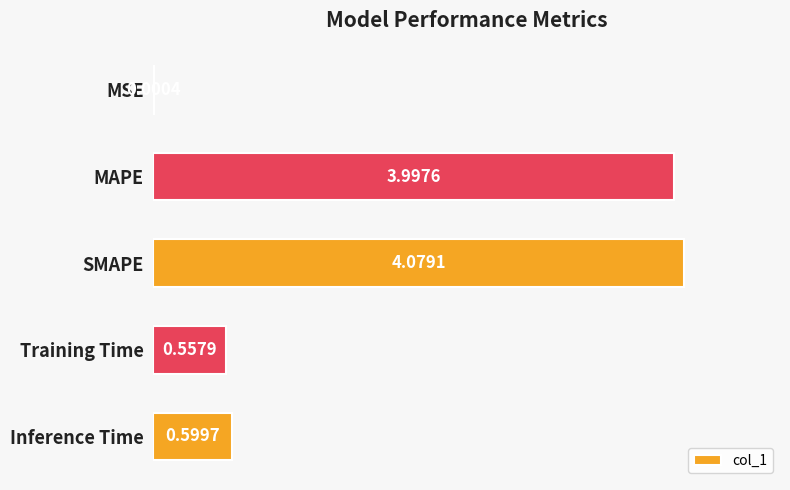

Where is the data nearest to the value 2?

Inference Time